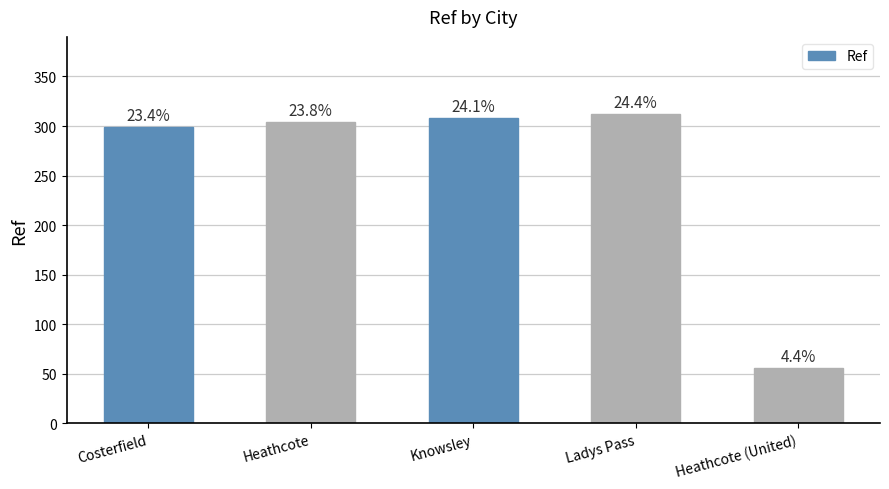

How many bars are there in total?

5